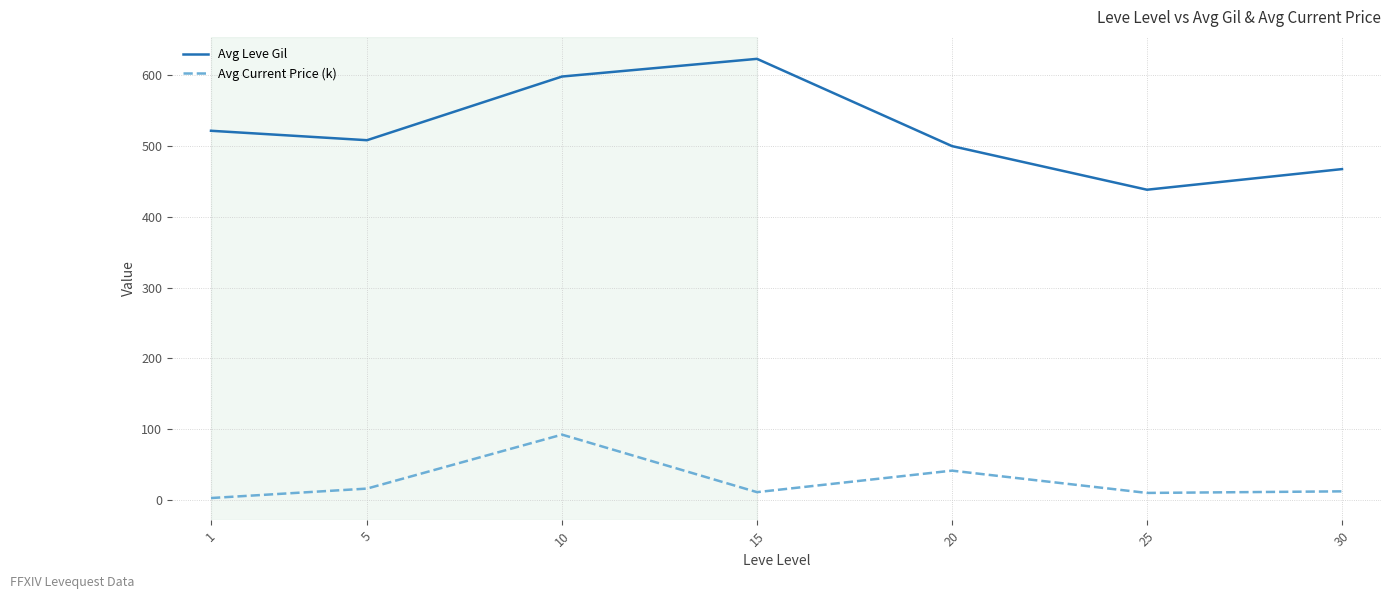

Which series changed the most between 10 and 20?

Avg Leve Gil